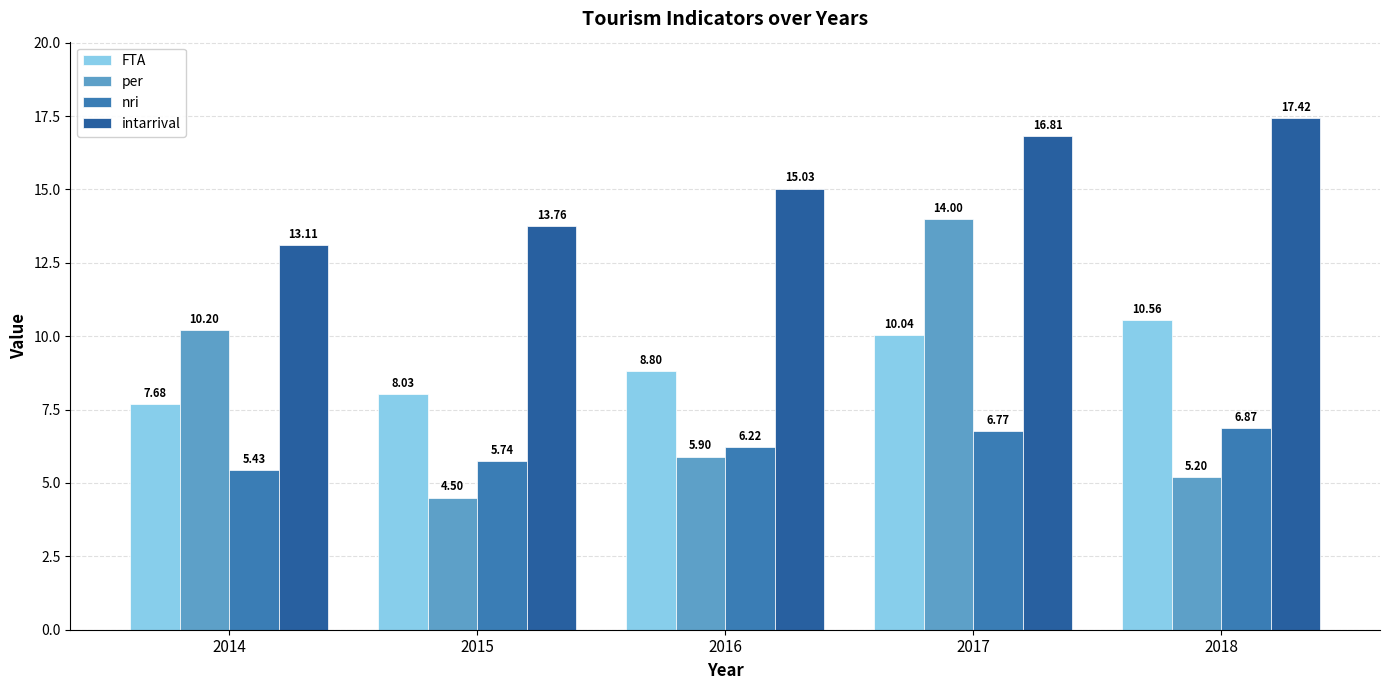

What is the approximate value of FTA at 2018?

10.6